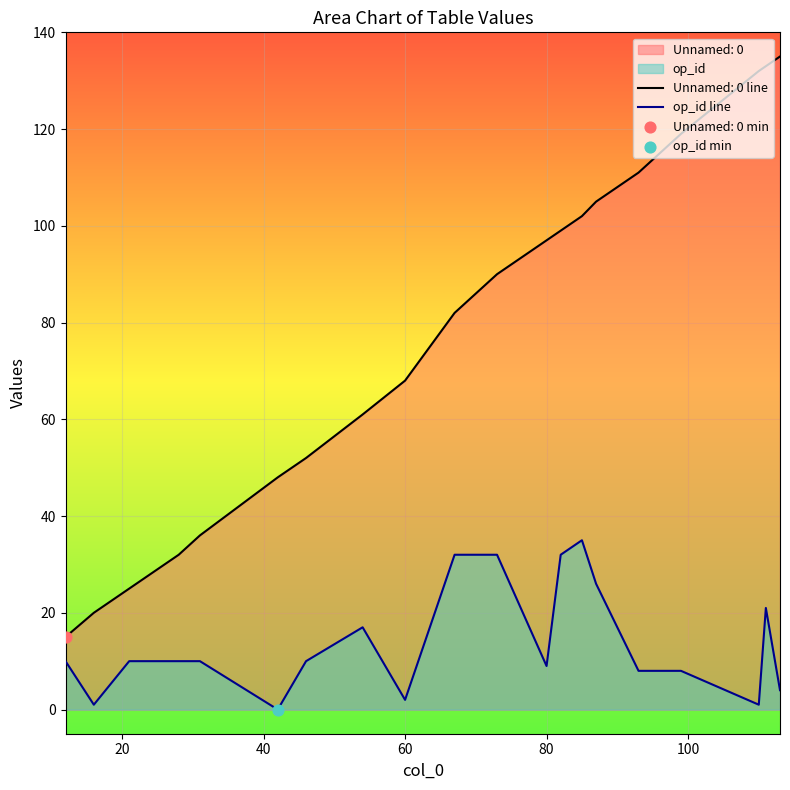

Which series has the widest spread of values?

Unnamed: 0 line